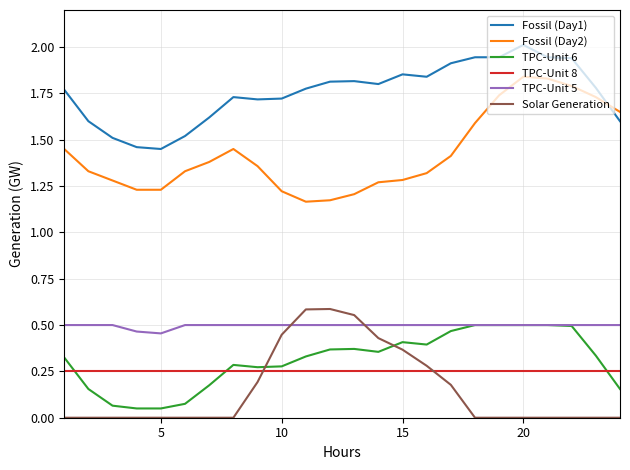

True or false: Solar Generation and TPC-Unit 5 cross at least once.

True